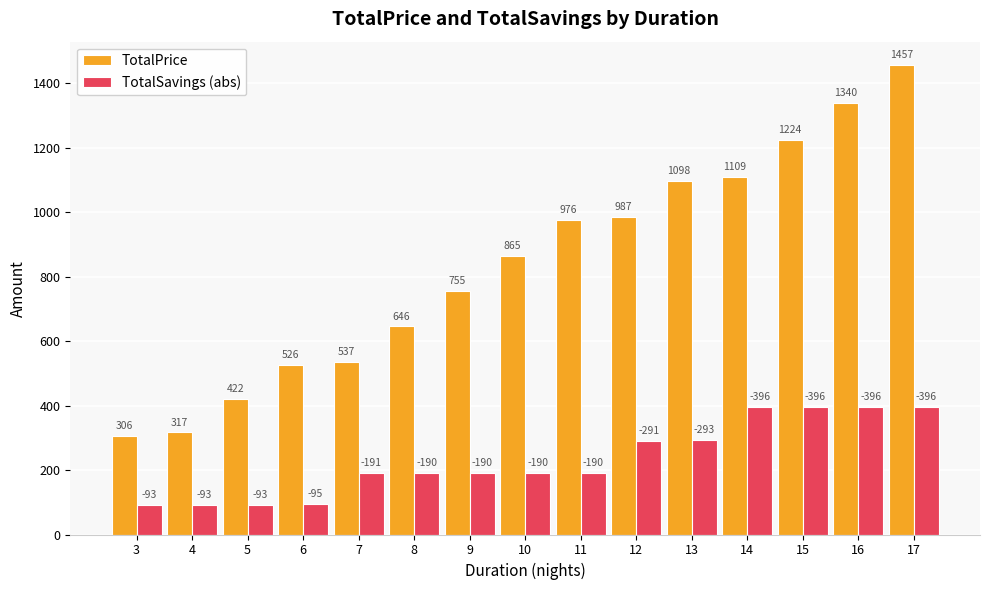

Rank the categories by TotalPrice value from lowest to highest.

3, 4, 5, 6, 7, 8, 9, 10, 11, 12, 13, 14, 15, 16, 17